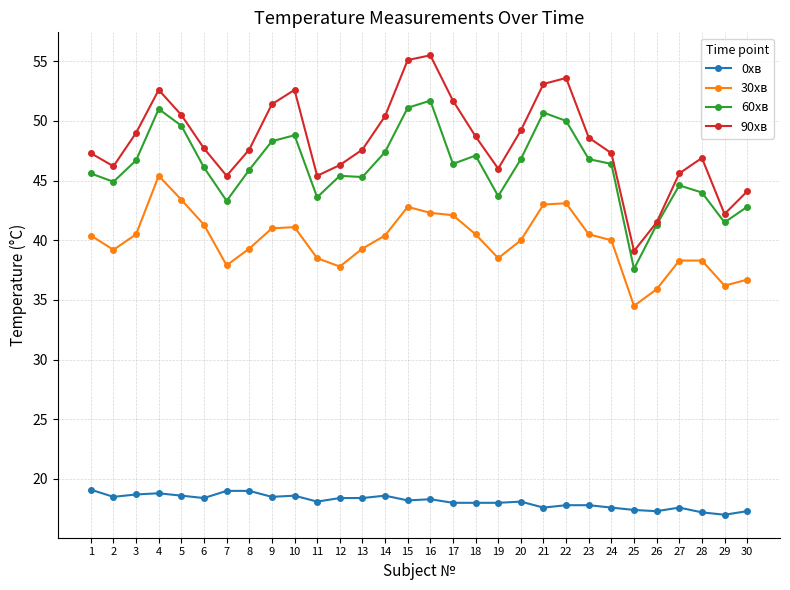

At 6, list the series in order from smallest to largest.

0хв, 30хв, 60хв, 90хв